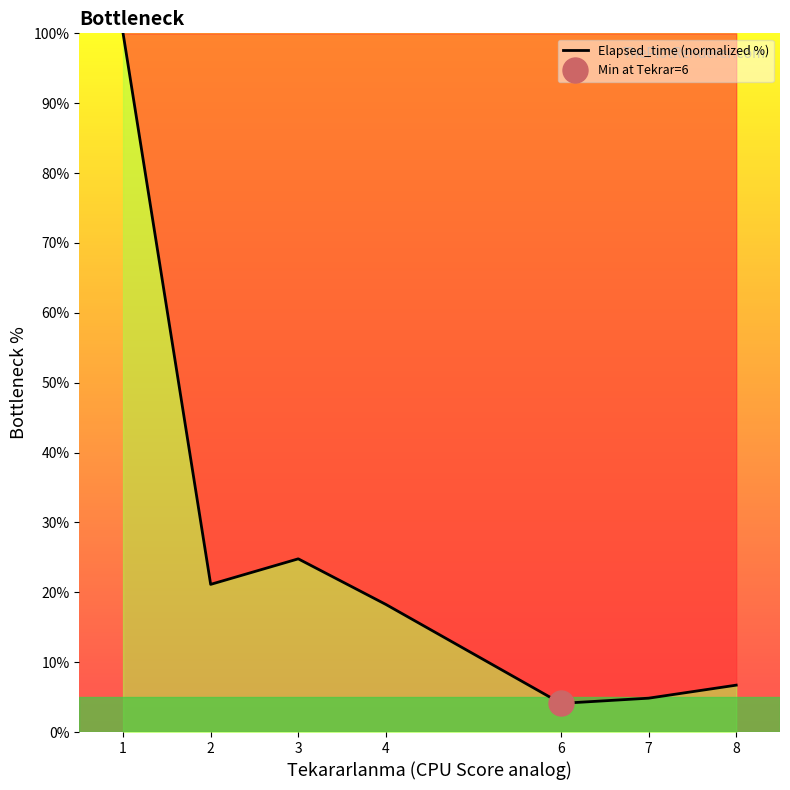

What is the maximum value shown in the chart?

100.0